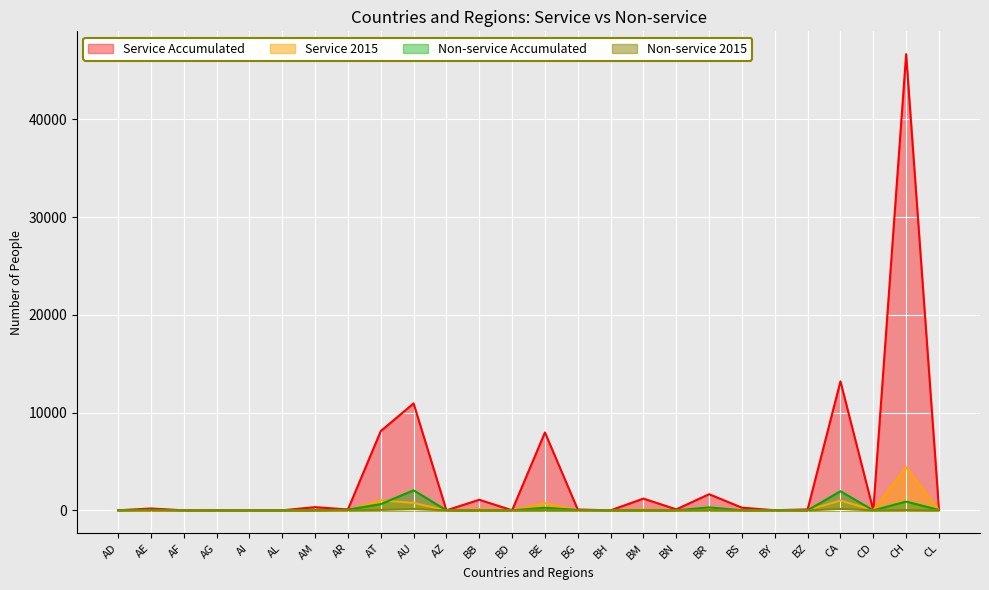

Which label corresponds to the largest value in the chart?

CH